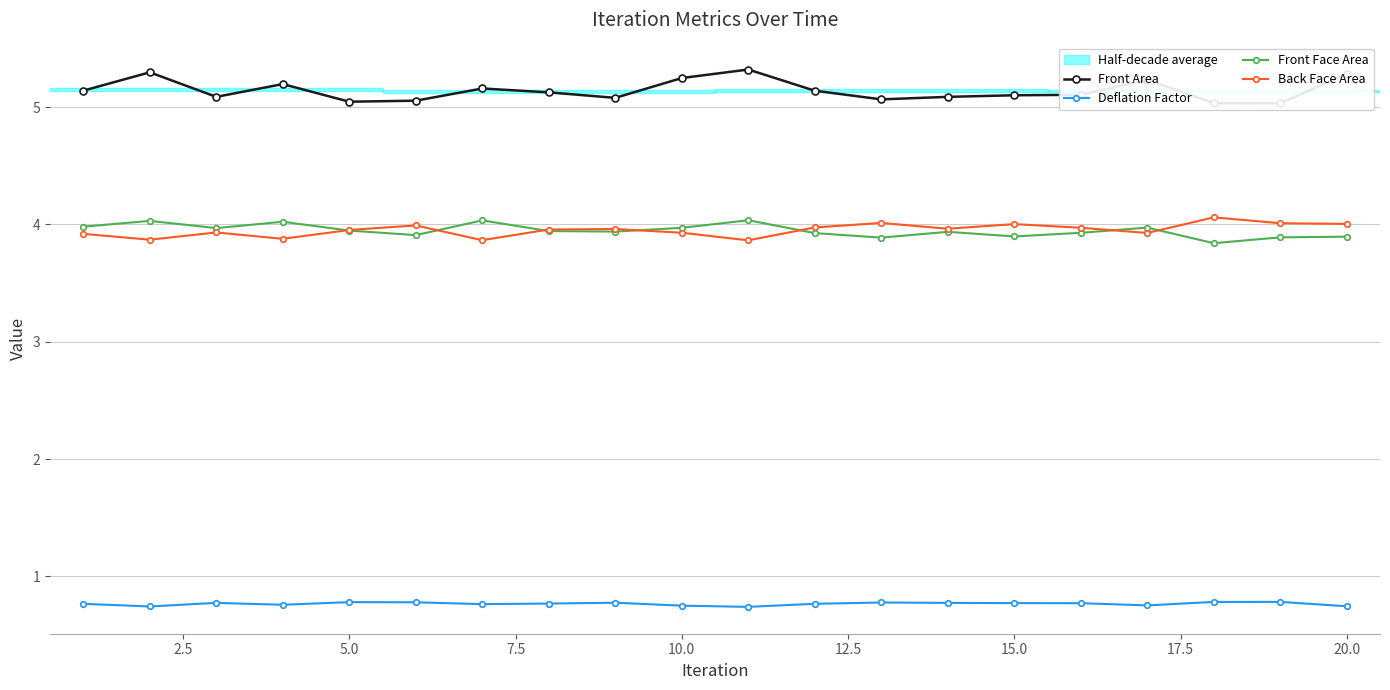

The value of Front Face Area at 10.0 is 1.6. True or false?

False